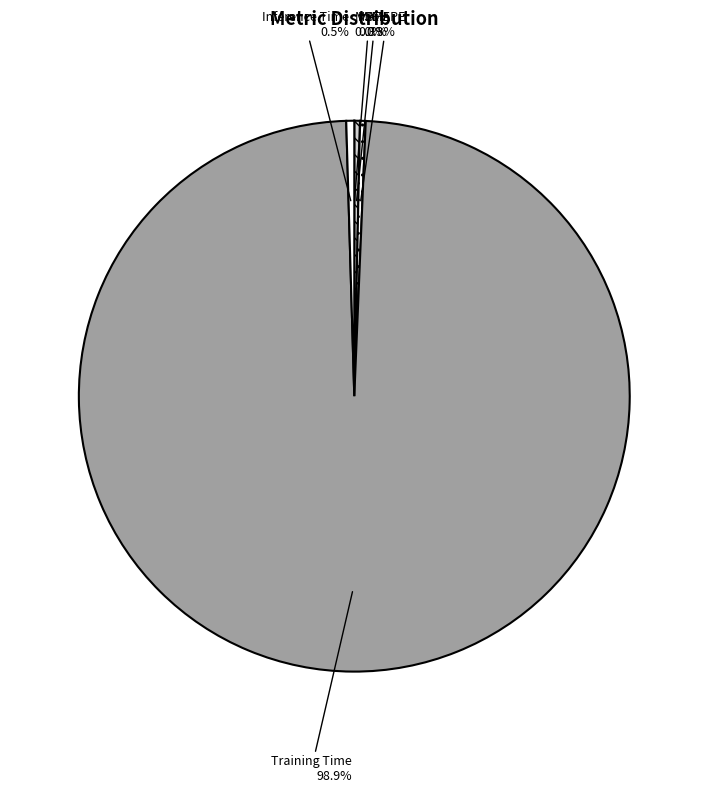

Which slice is the largest?

Training Time